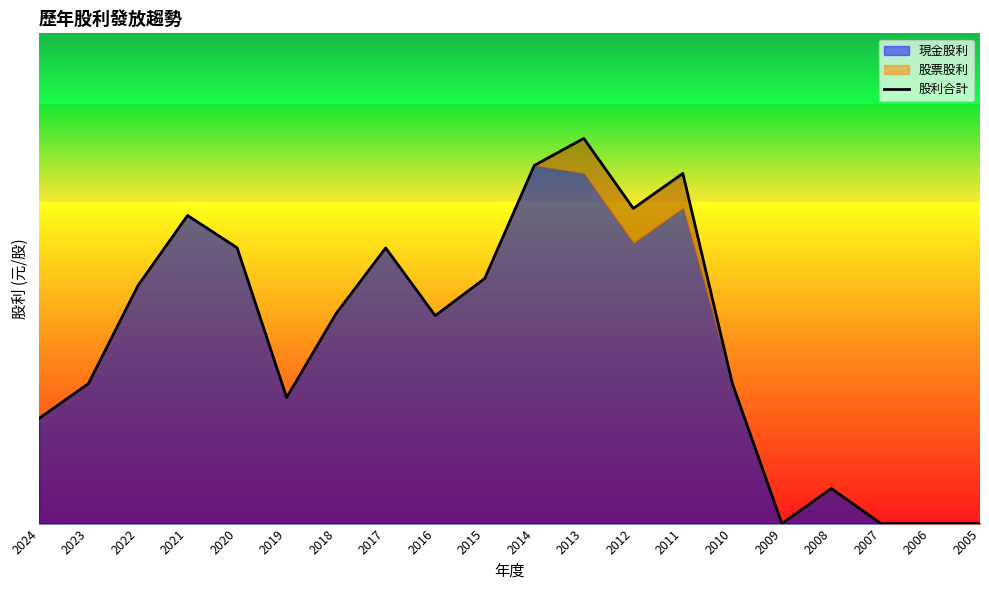

True or false: the data shows 3.4 at 2022.

True